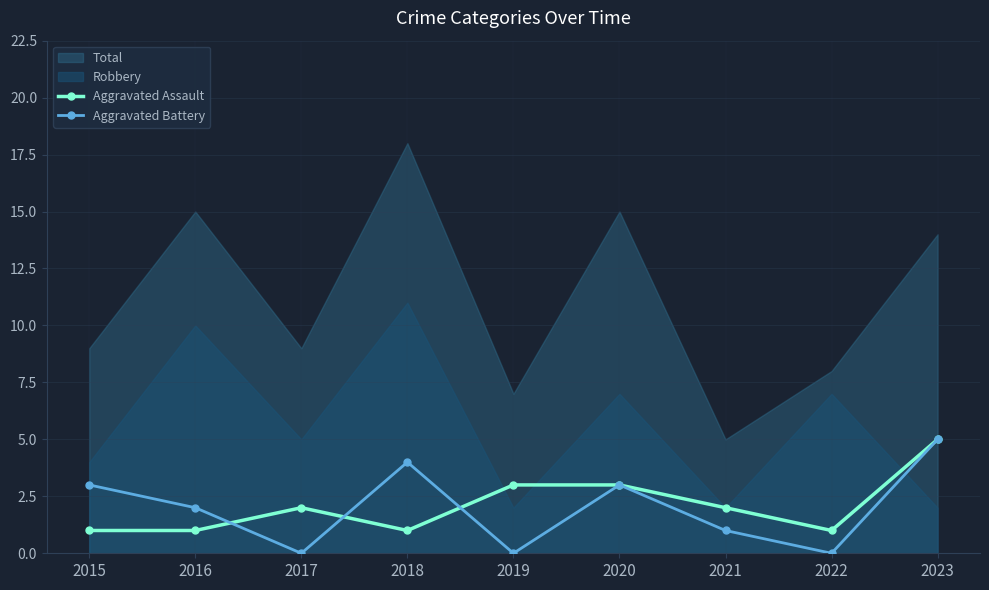

Between which two adjacent categories do Aggravated Assault and Aggravated Battery first intersect?

2016 and 2017